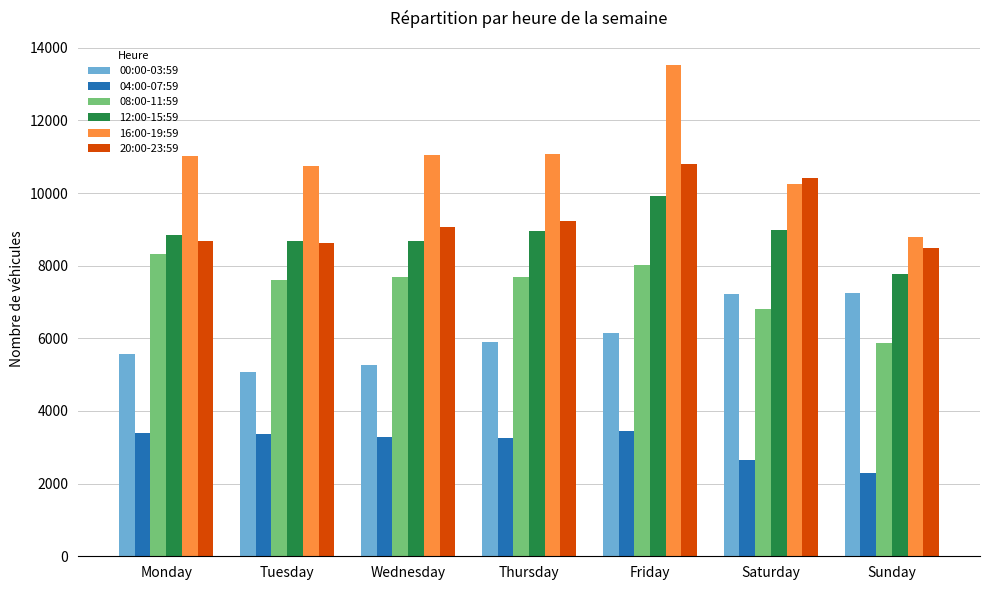

What is the approximate value of 16:00-19:59 at Wednesday?

11052